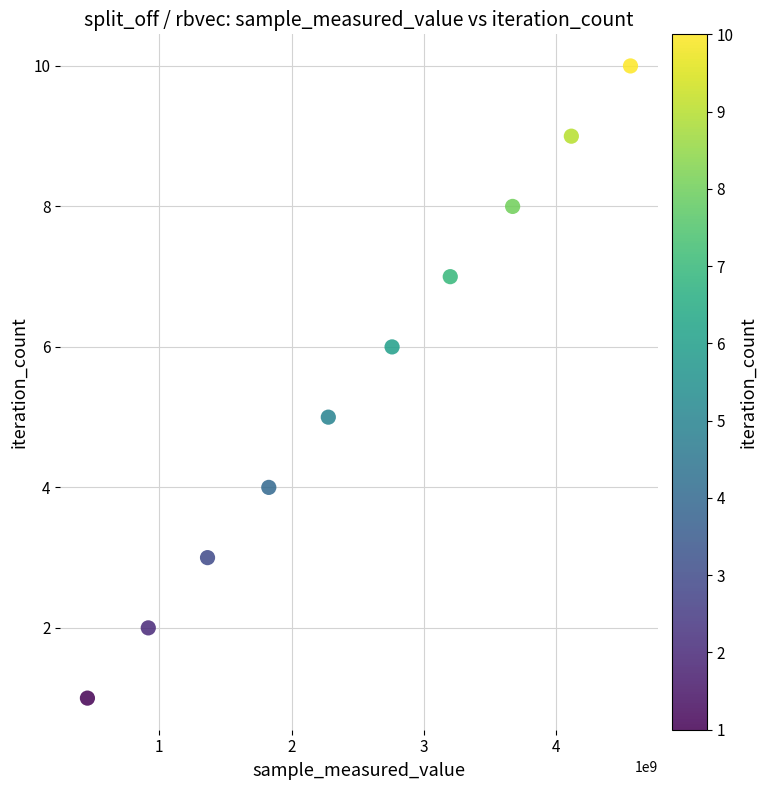

What is the range of Y values (max minus min)?

9